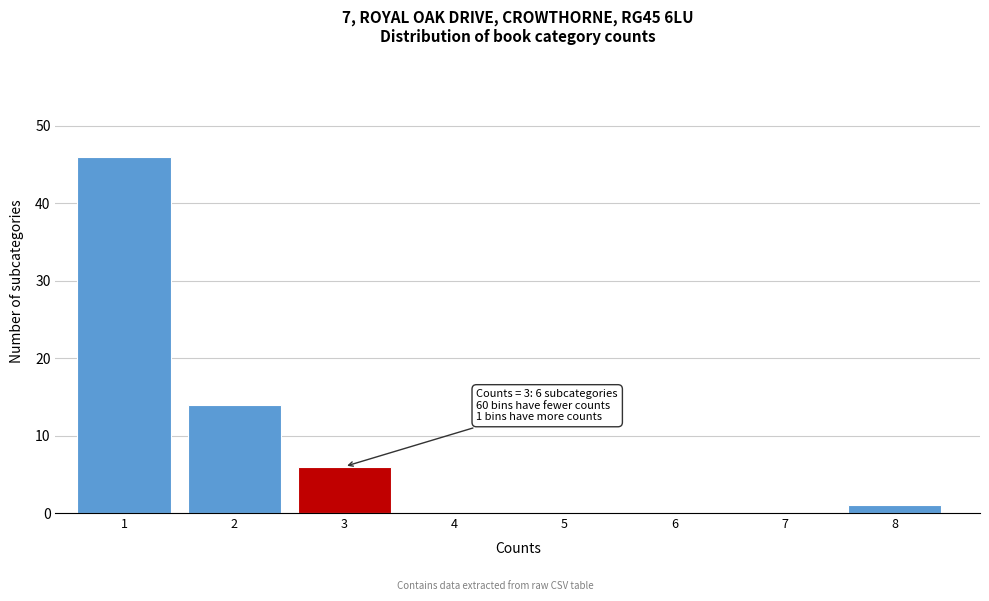

Reading left to right, list all the values displayed in this chart.

1=46	2=14	3=6	4=0	5=0	6=0	7=0	8=1